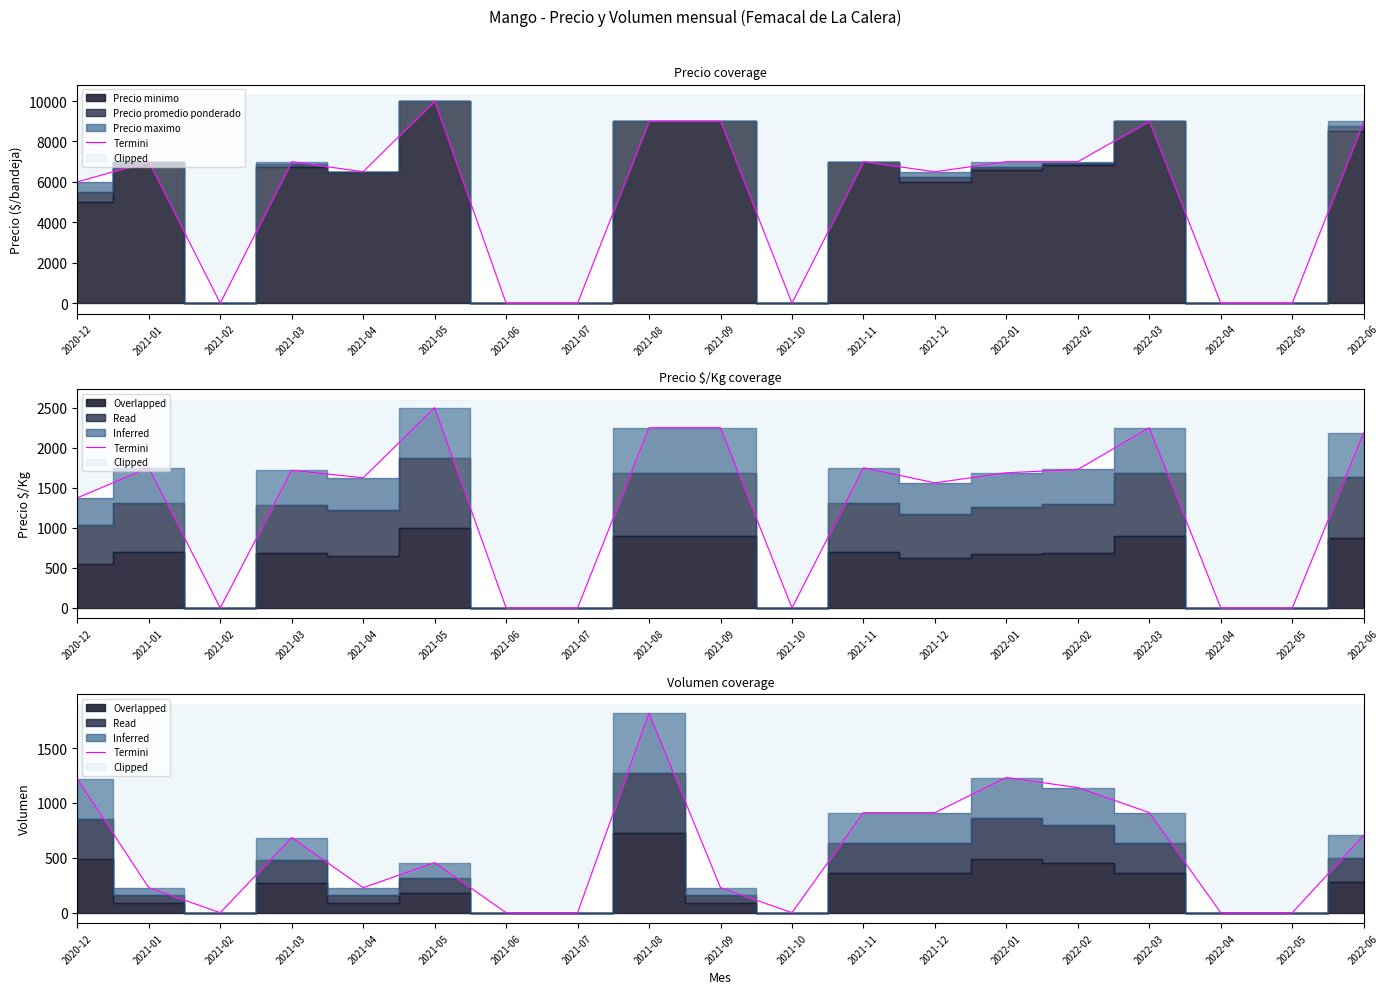

Rank the categories by value from highest to lowest.

2021-08, 2022-01, 2020-12, 2022-02, 2021-11, 2021-12, 2022-03, 2022-06, 2021-03, 2021-05, 2021-01, 2021-04, 2021-09, 2021-02, 2021-06, 2021-07, 2021-10, 2022-04, 2022-05